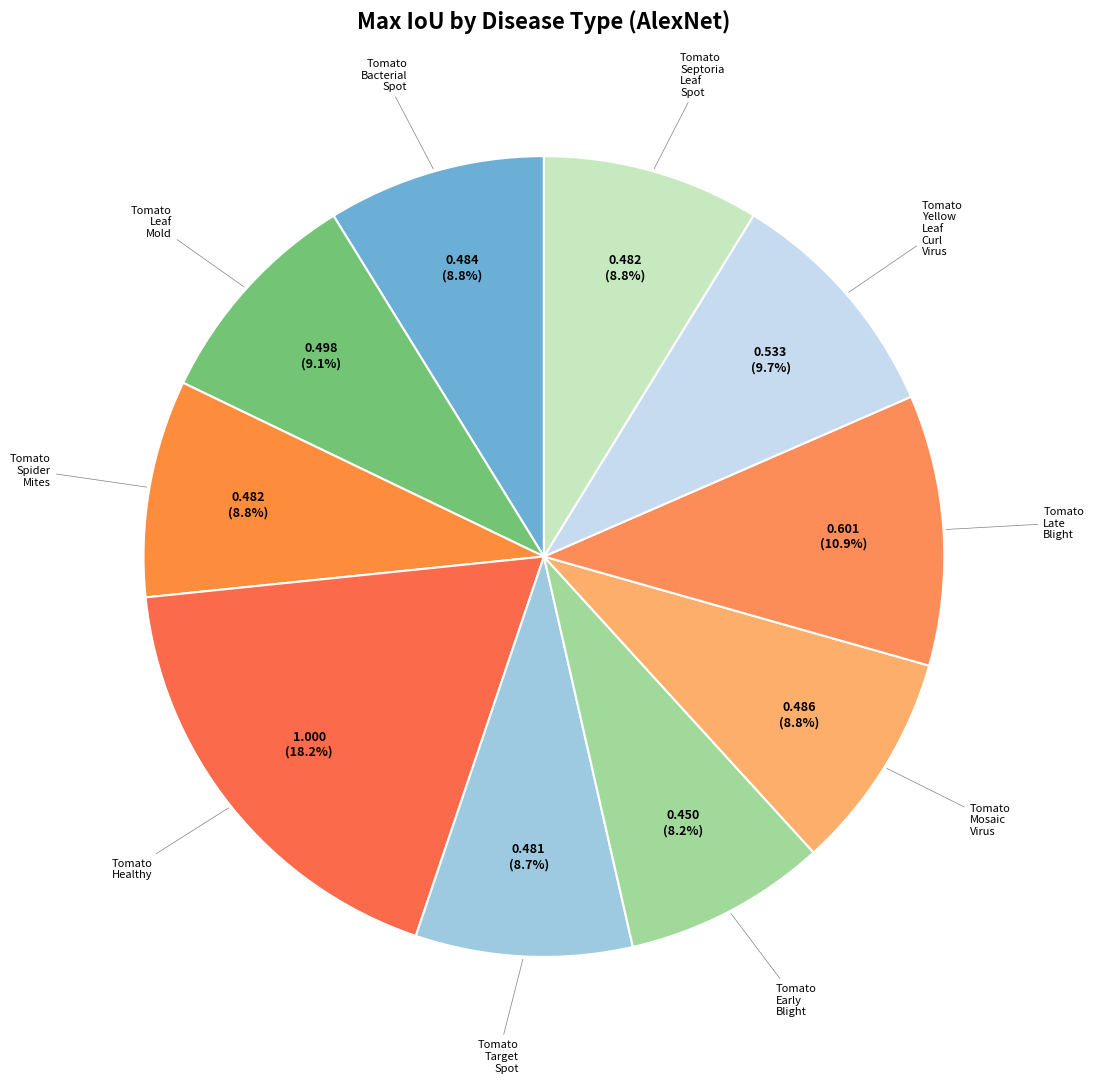

How many segments does this pie chart have?

10